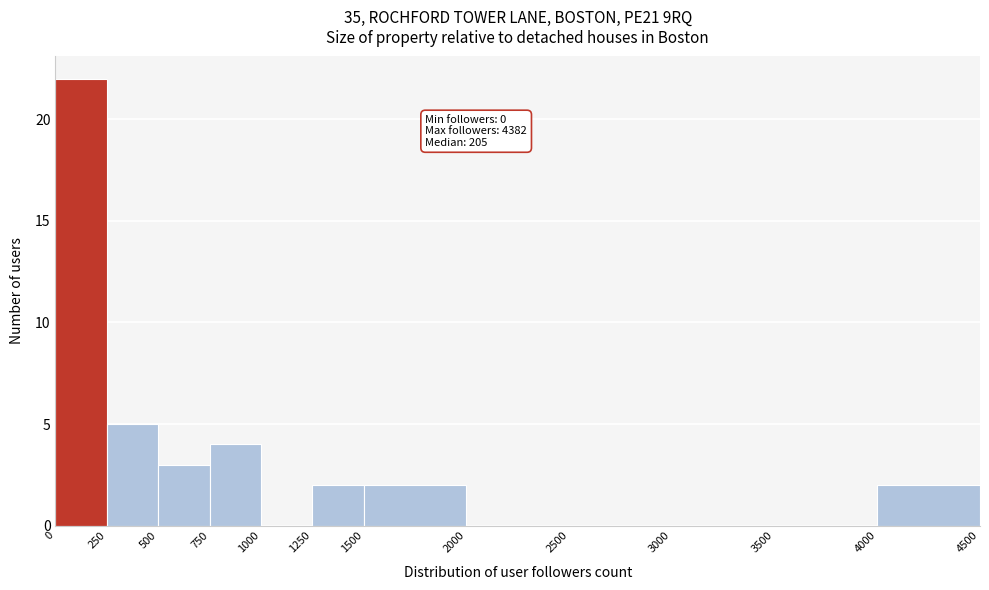

Which range on the x-axis has the tallest bar?

0 to 250